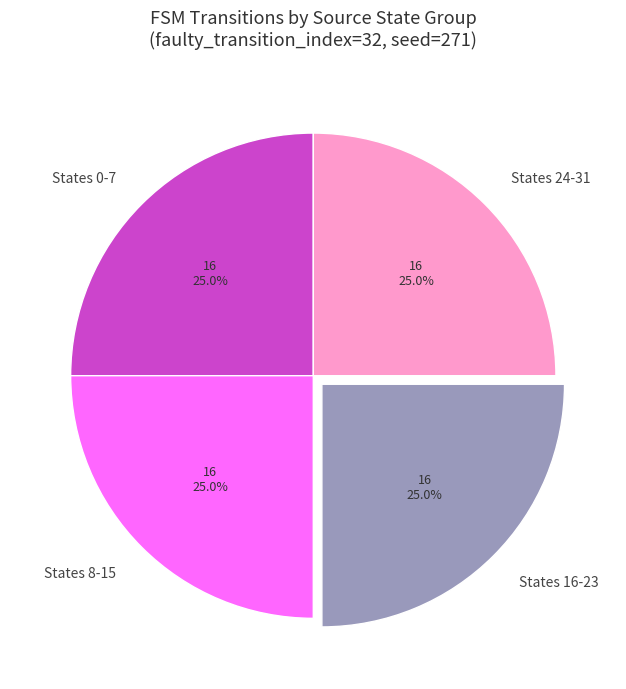

Is States 16-23 the majority of the pie?

No